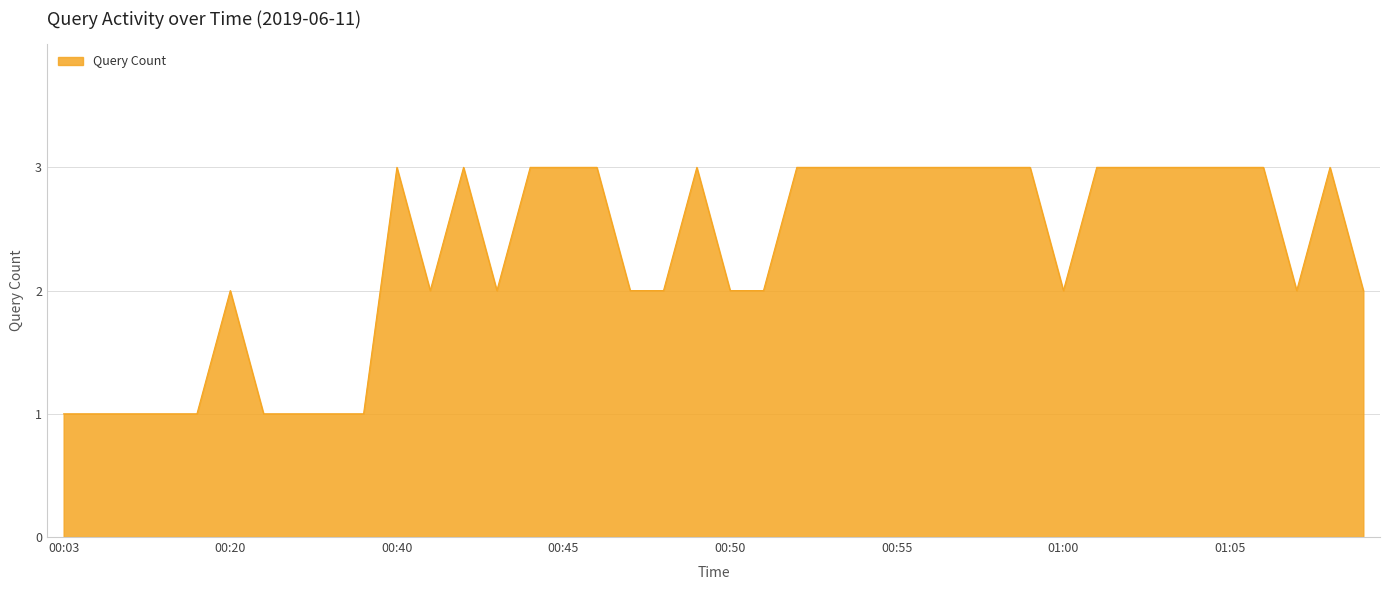

What is the maximum value shown in the chart?

3